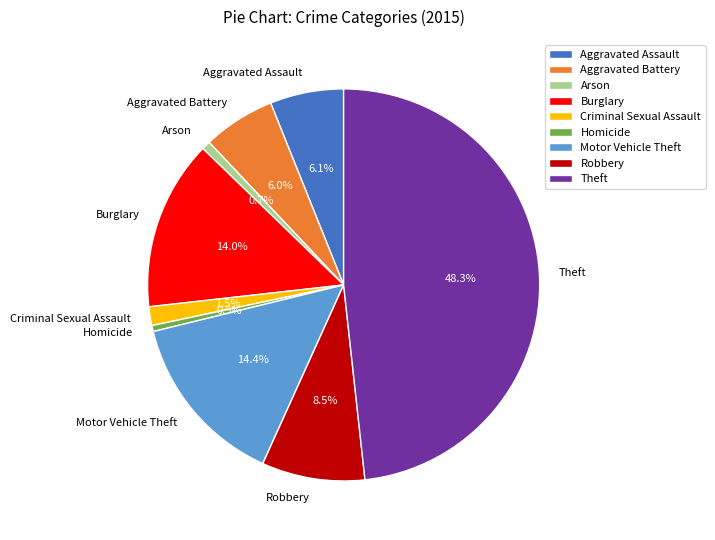

Combined, do Aggravated Assault and Arson account for over 50%?

No